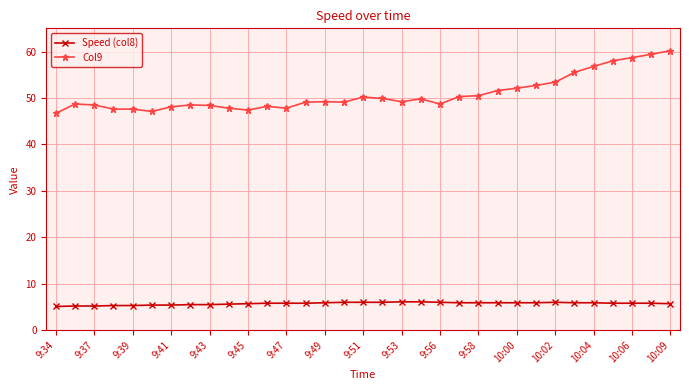

What are all the series names shown in the legend?

Speed (col8), Col9